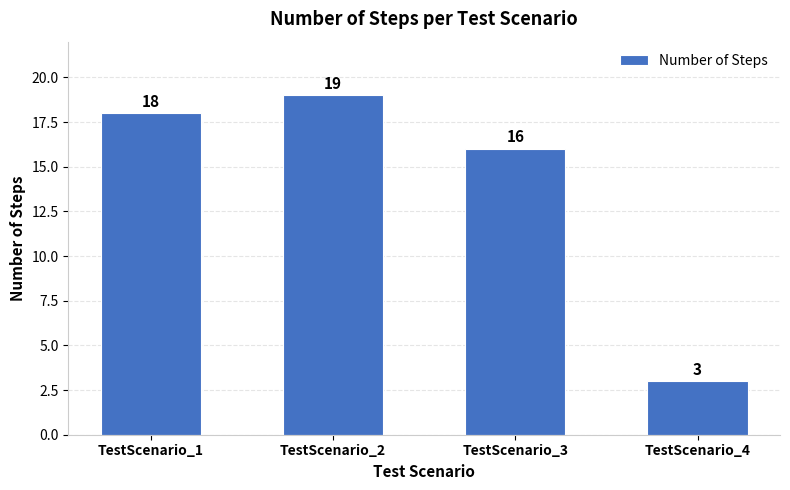

Reading left to right, extract all data points from this chart.

18	19	16	3